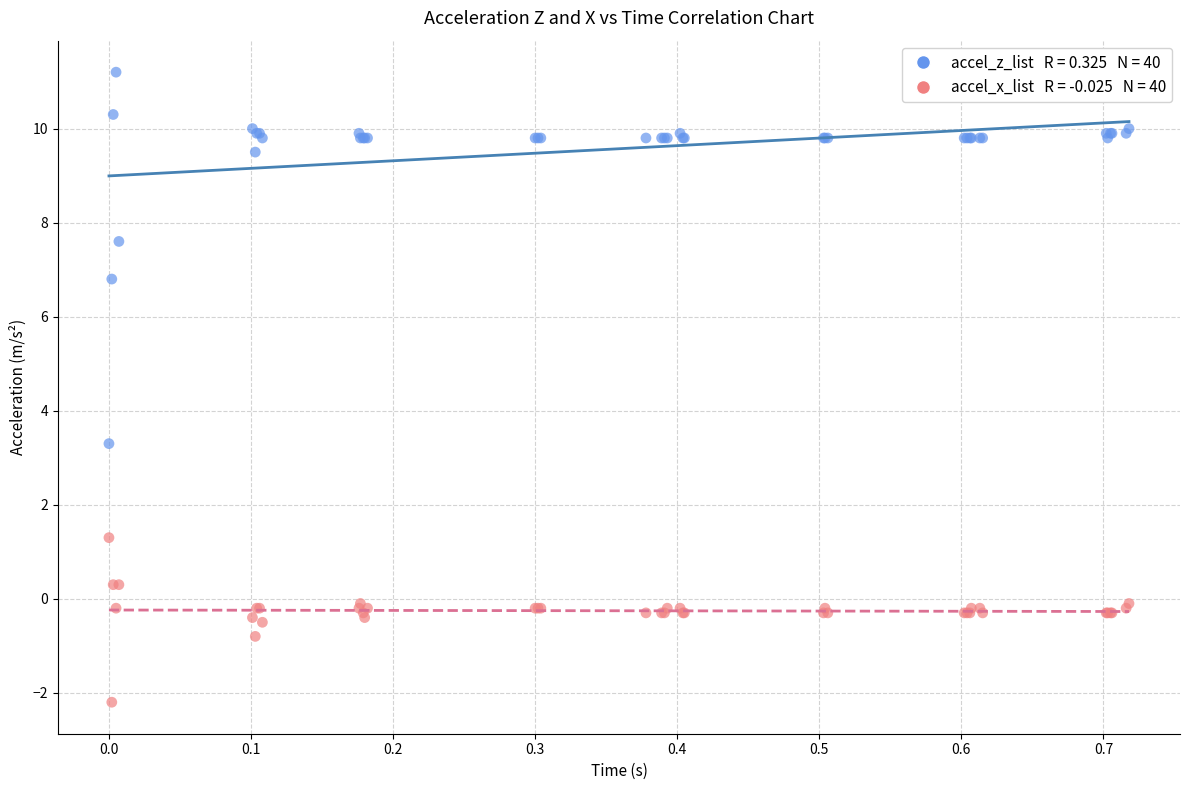

Across all series, what Y value is closest to 4?

3.3